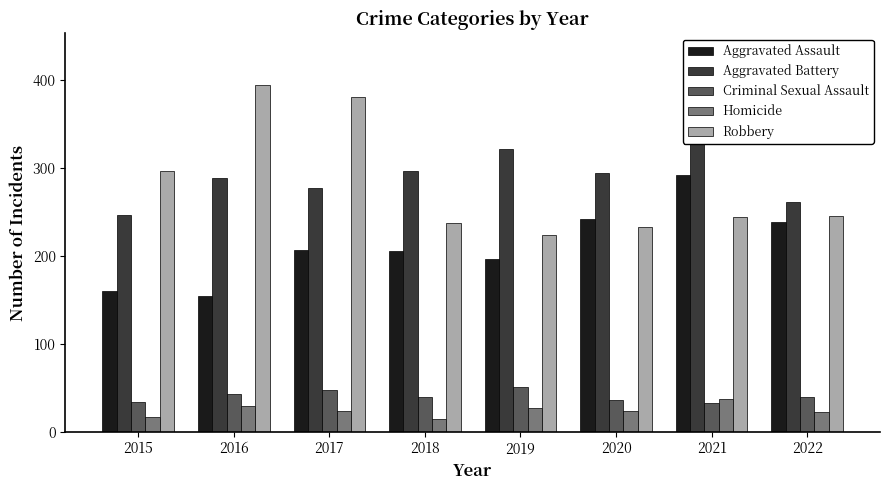

Reading left to right, what are all the values shown in this chart?

Aggravated Assault: 2015=160	2016=154	2017=207	2018=206	2019=197	2020=242	2021=292	2022=238
Aggravated Battery: 2015=246	2016=288	2017=277	2018=297	2019=321	2020=294	2021=336	2022=261
Criminal Sexual Assault: 2015=34	2016=43	2017=47	2018=40	2019=51	2020=36	2021=33	2022=39
Homicide: 2015=17	2016=29	2017=24	2018=15	2019=27	2020=24	2021=37	2022=22
Robbery: 2015=297	2016=394	2017=381	2018=237	2019=224	2020=233	2021=244	2022=245